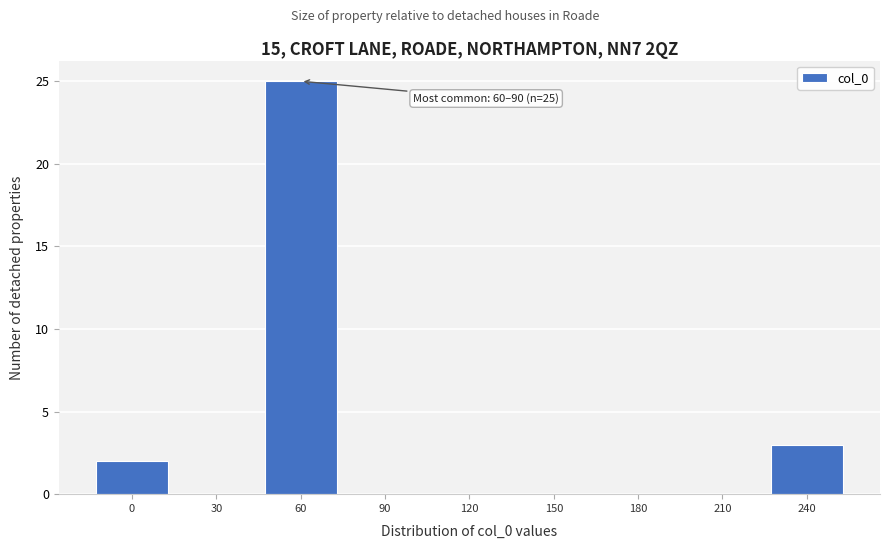

Reading left to right, list all the values displayed in this chart.

0=2	30=0	60=25	90=0	120=0	150=0	180=0	210=0	240=3